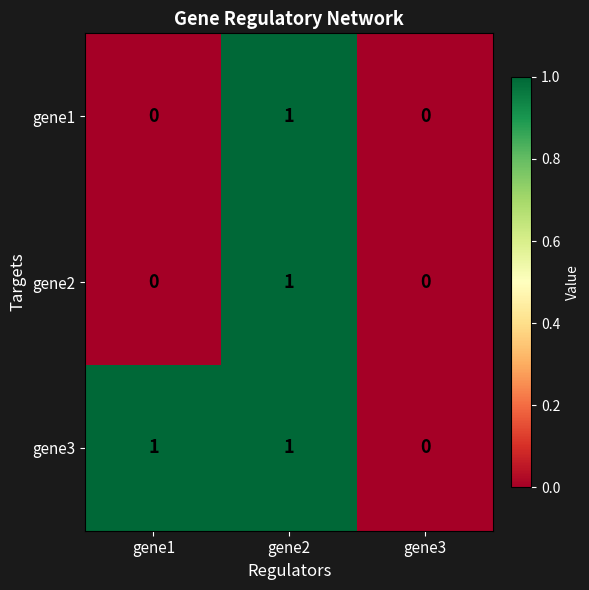

Which series has the largest total across all categories?

gene3